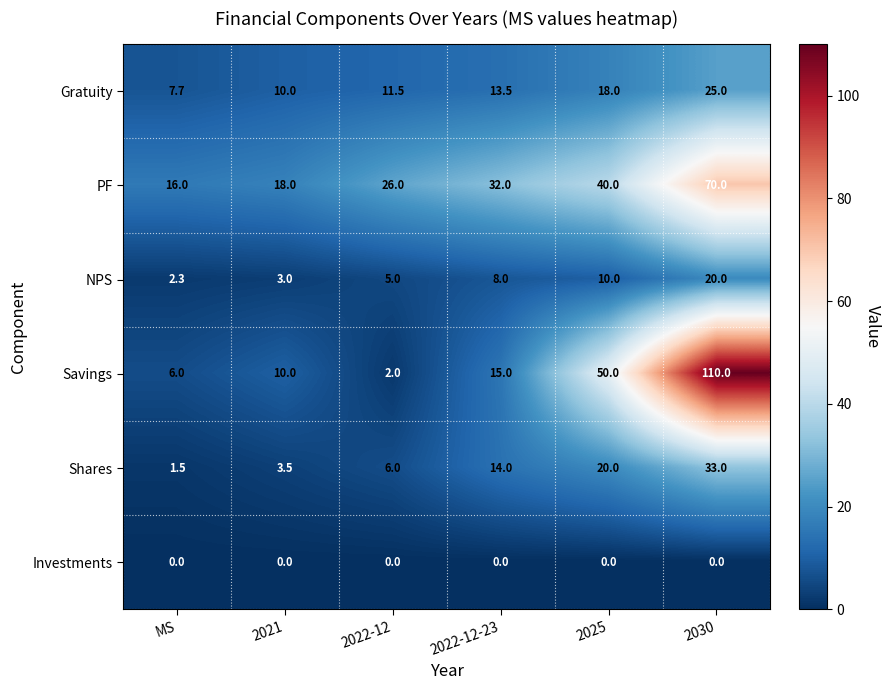

Rank the series by their maximum value, from lowest to highest.

Investments, NPS, Gratuity, Shares, PF, Savings